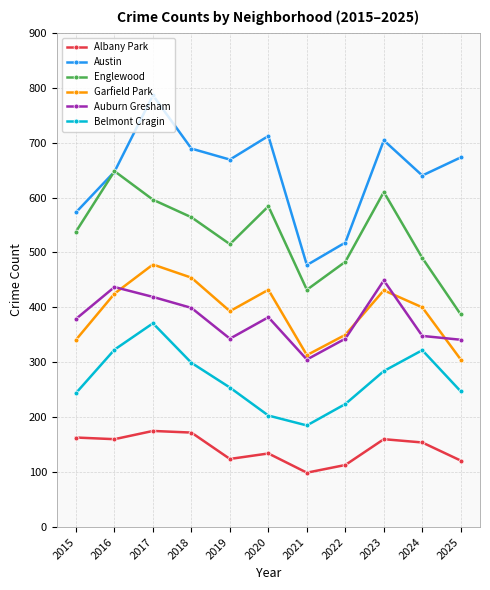

Which series has the largest total across all categories?

Austin